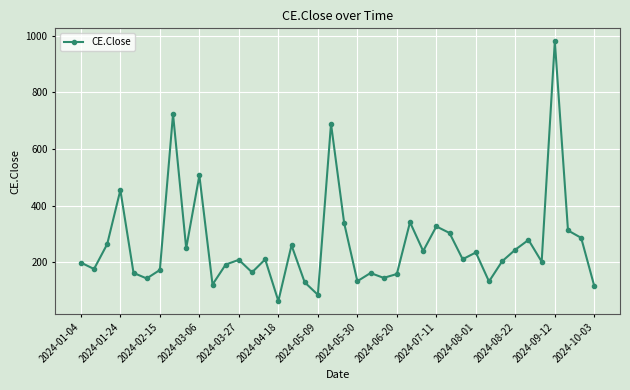

Does the chart display data point markers on the line(s)?

Yes